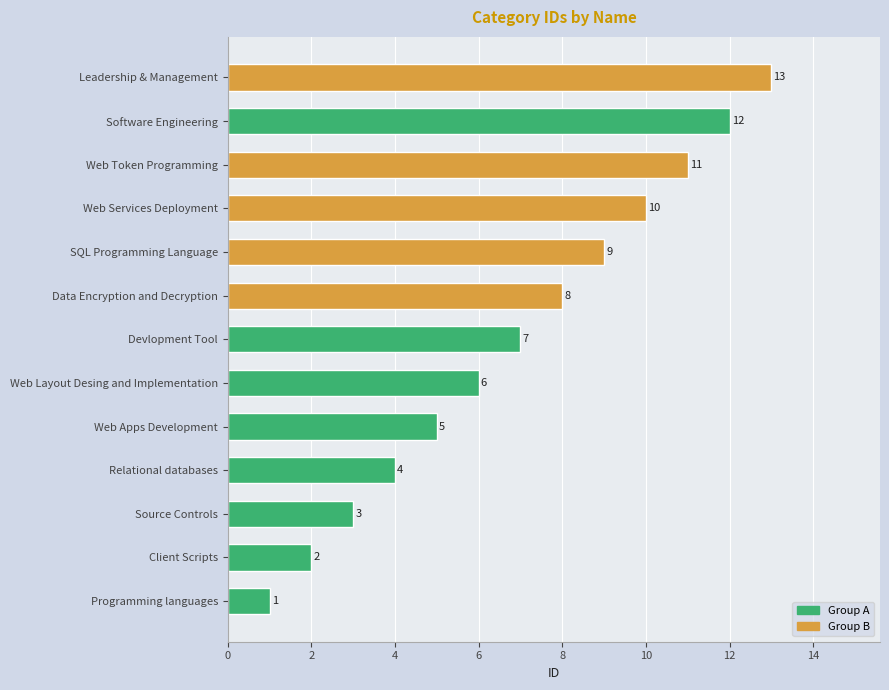

Does the chart contain any negative values?

No